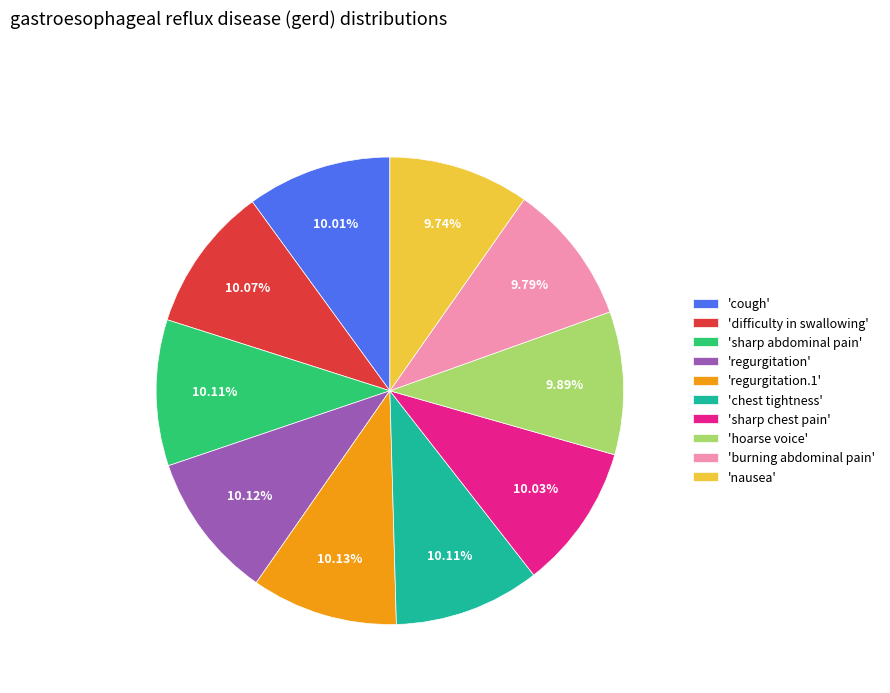

Is the sum of 'regurgitation' and 'sharp abdominal pain' greater than half?

No